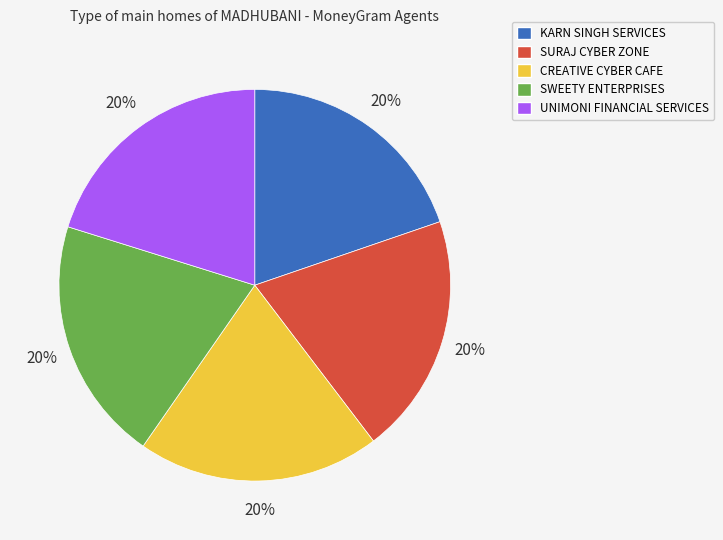

Approximately how many times larger is the value at CREATIVE CYBER CAFE compared to UNIMONI FINANCIAL SERVICES?

1.0